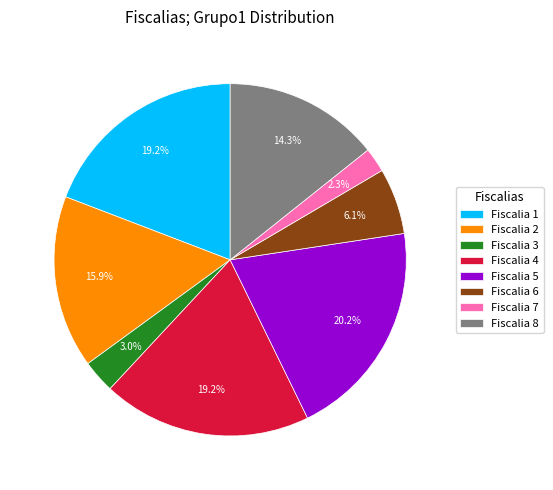

What percentage is the Fiscalia 4 slice, to the nearest percent?

19%